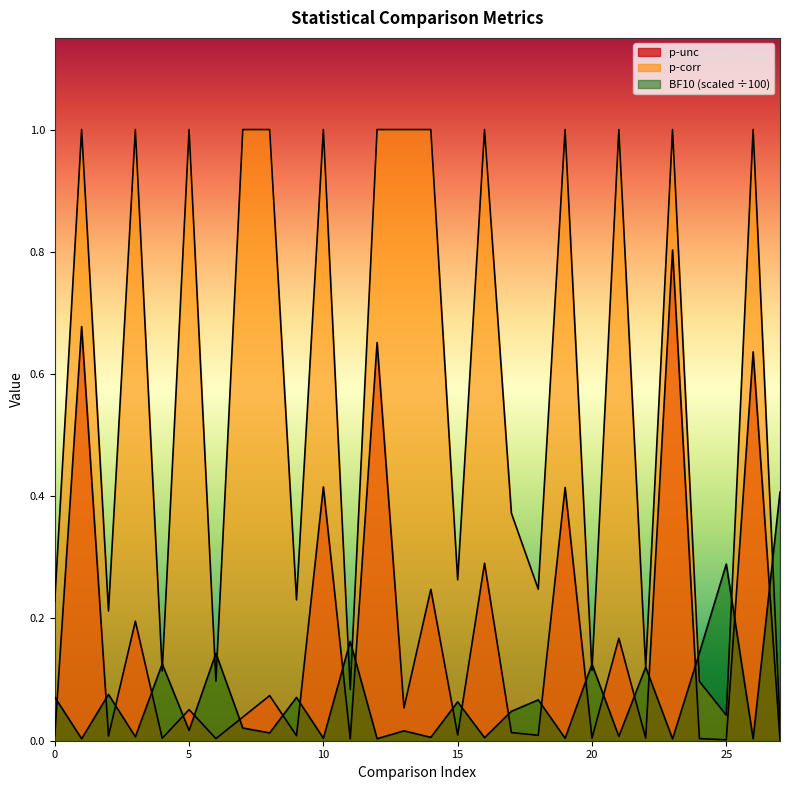

At which category does p-corr reach its first local valley?

2